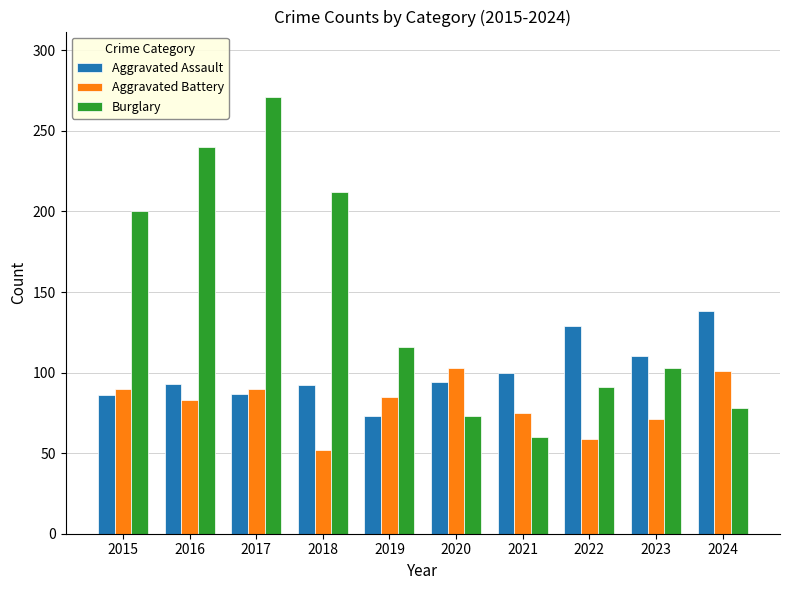

How many categories are shown in the chart?

10